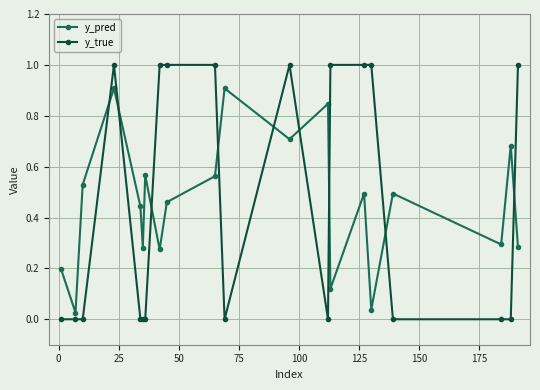

What is the difference between the second highest and minimum values in the y_pred series?

0.9